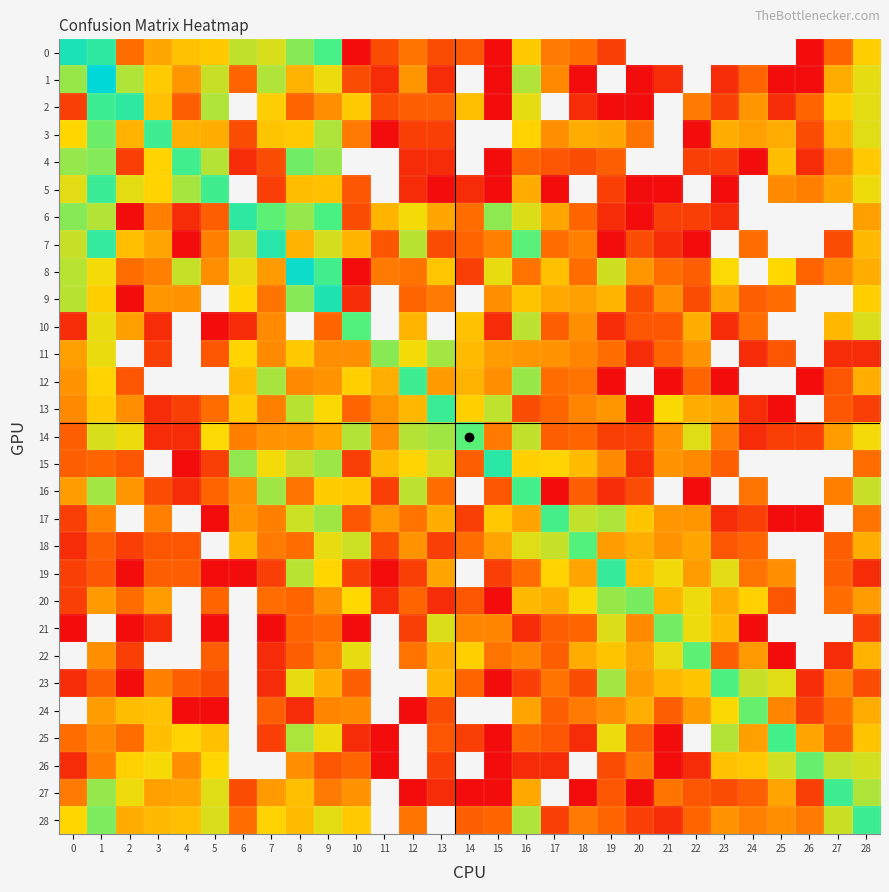

Count the number of data series in this chart.

29